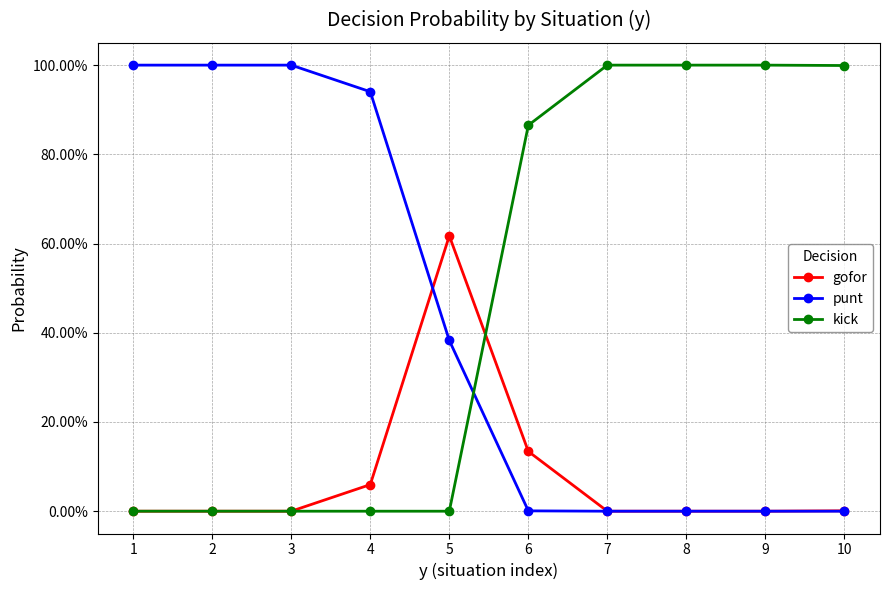

True or false: gofor and punt cross at least once.

True